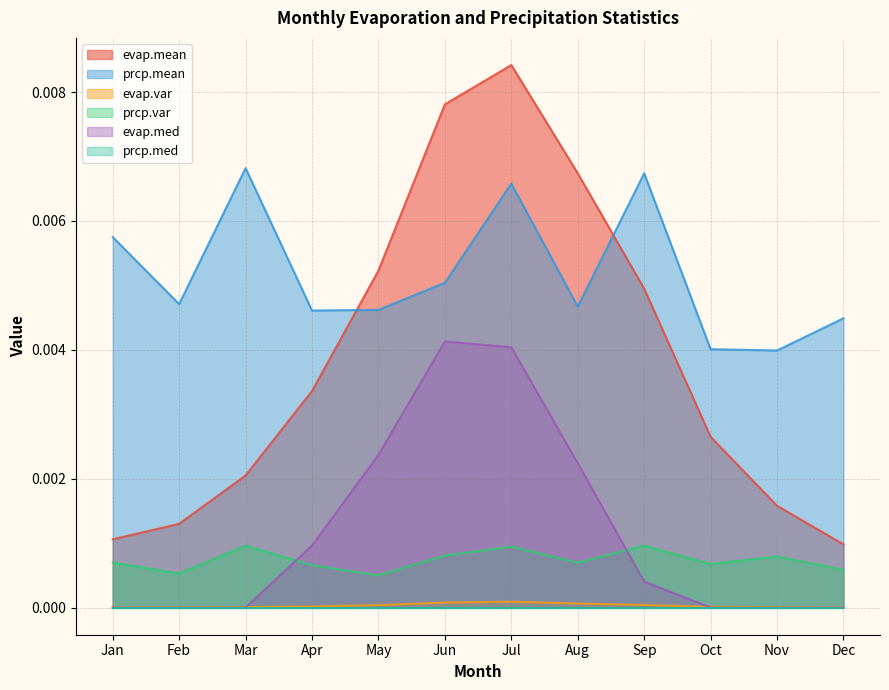

True or false: evap.mean and evap.med intersect in this chart.

False